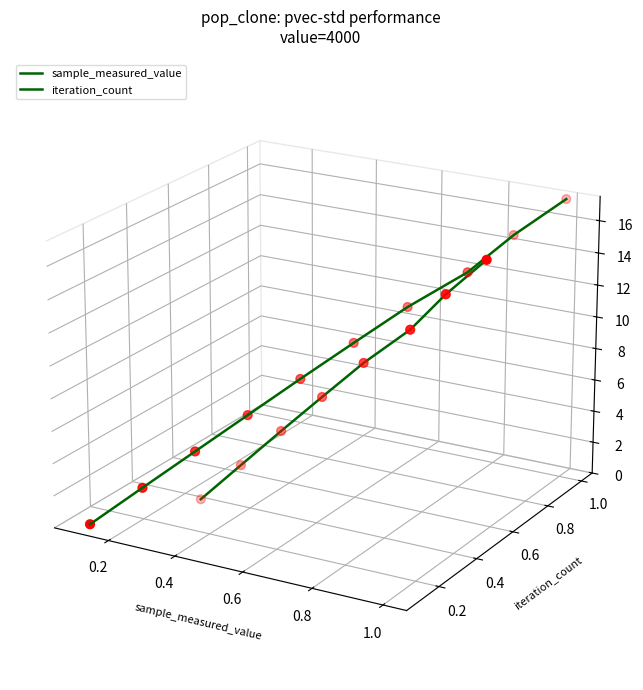

Which series reaches the minimum Y coordinate?

sample_measured_value